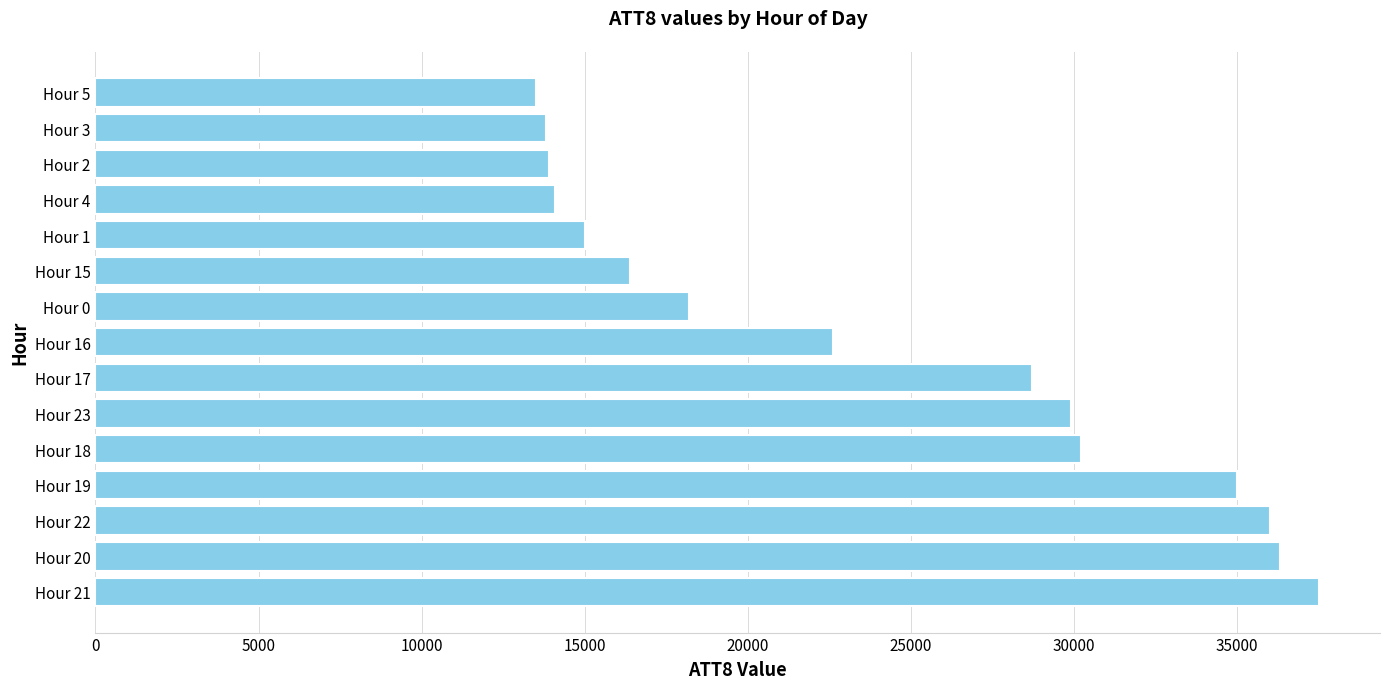

Between Hour 20 and Hour 19, which is larger?

Hour 20